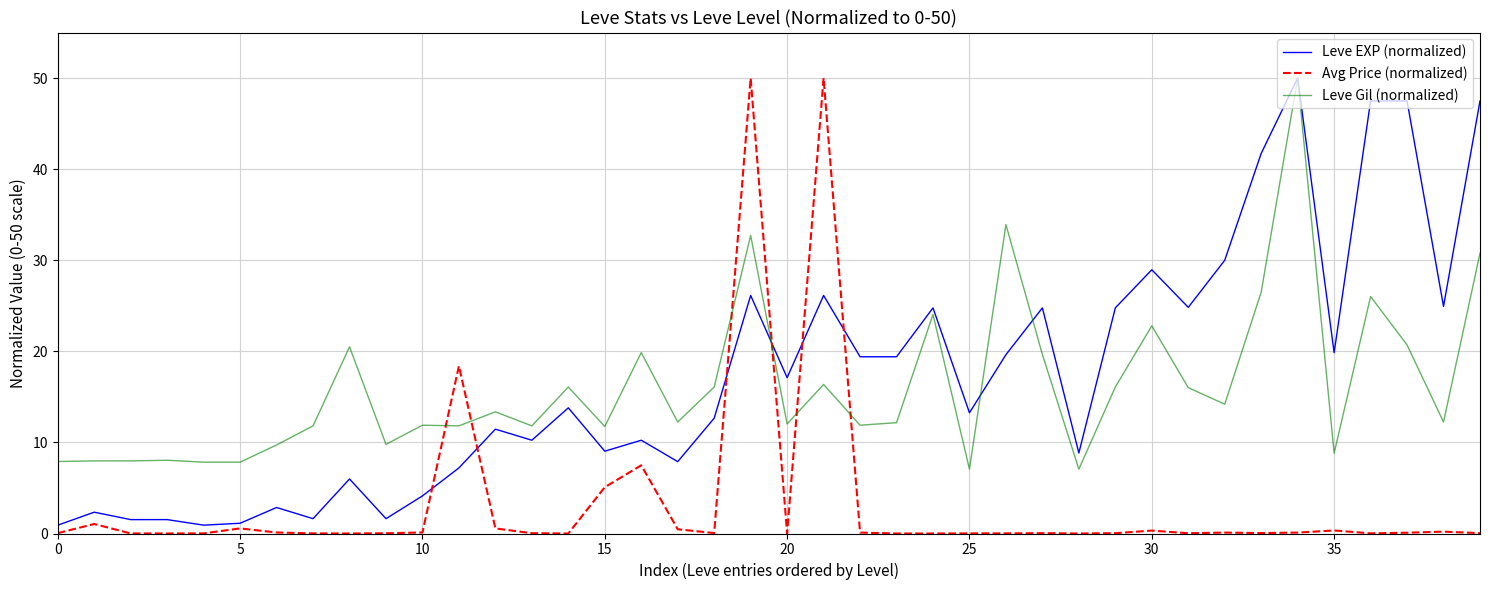

True or false: Leve EXP (normalized) has more than 1 points higher than both neighbors.

True